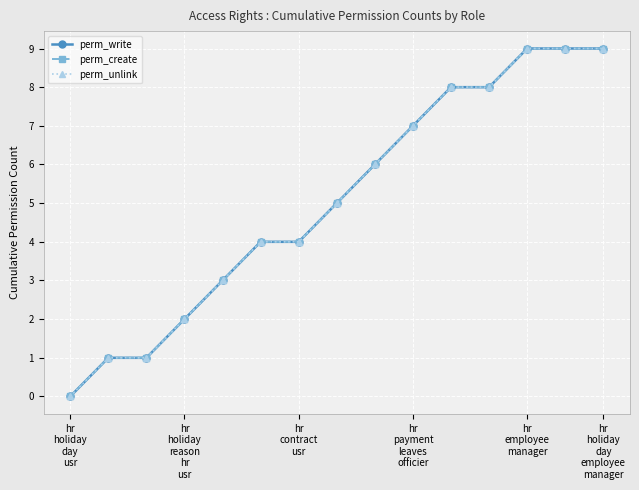

Does the chart have visible grid lines?

Yes